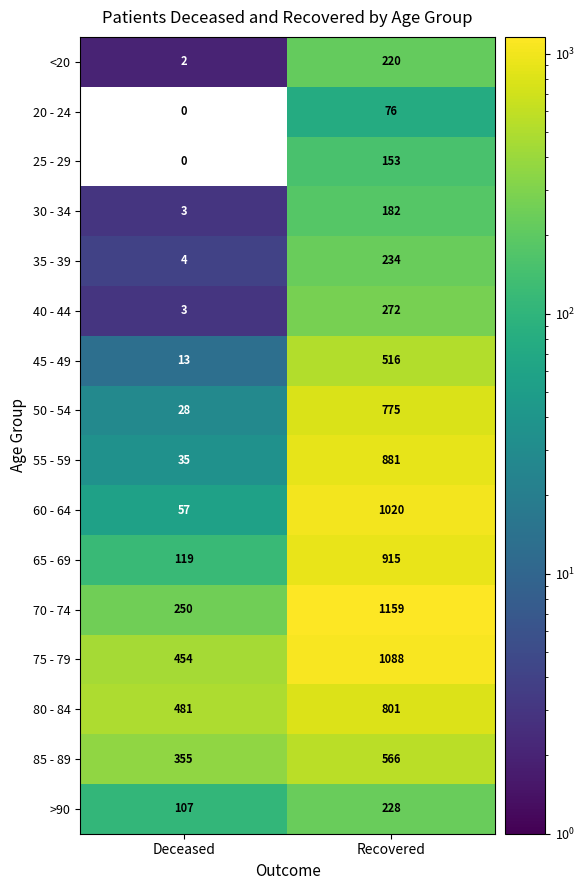

What is the spread (max minus min) of values at Deceased?

481